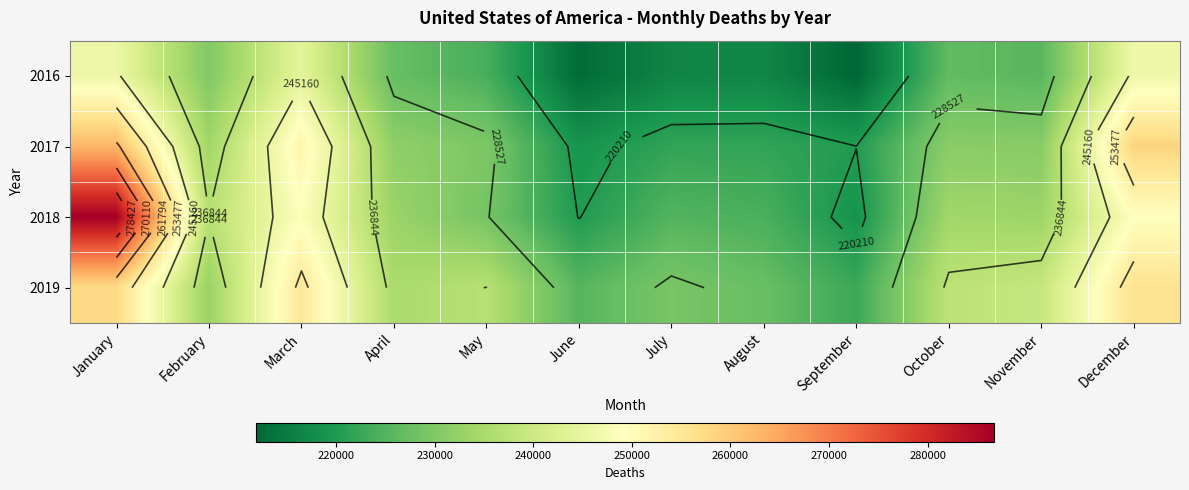

Which series has the largest range (max minus min)?

2018